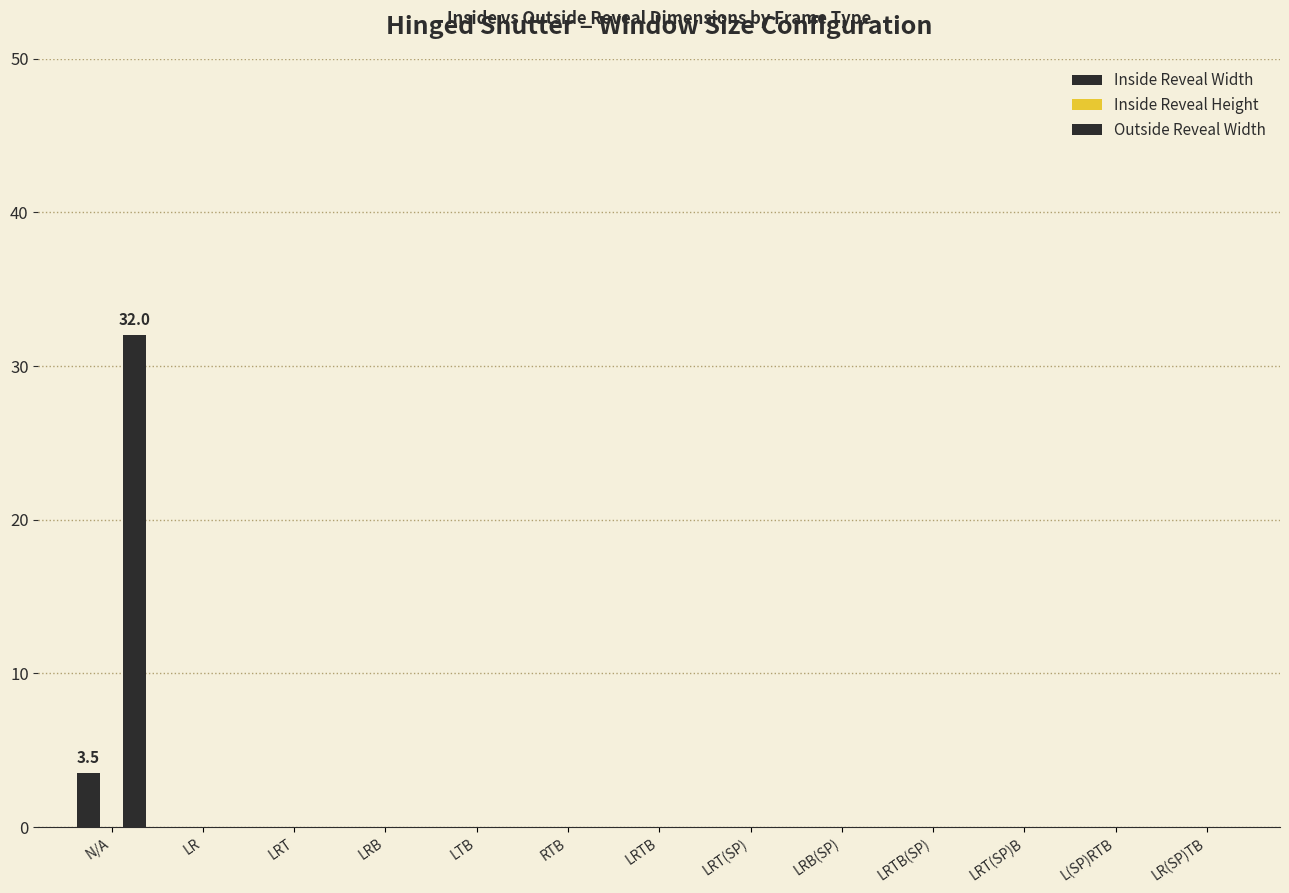

Are the bars grouped side by side (vs. stacked)?

Yes